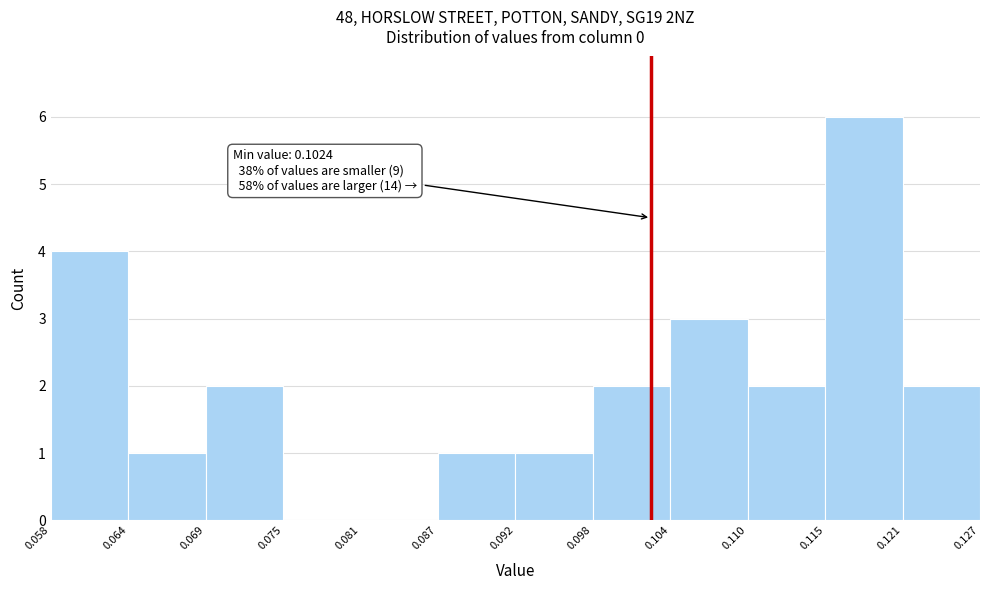

Over which range of the x-axis is the bar tallest?

0.115 to 0.121